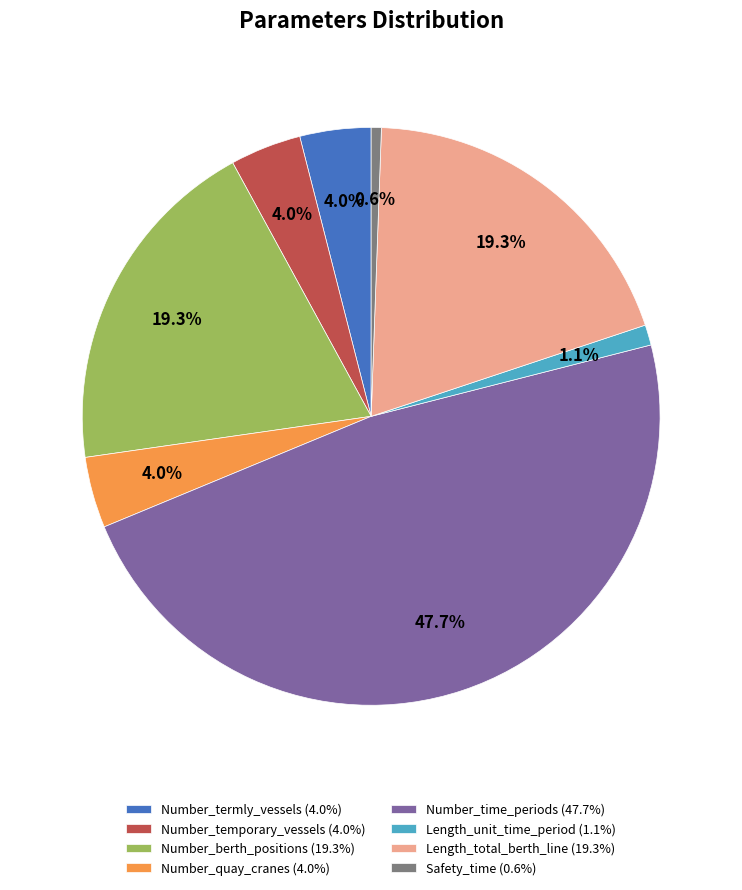

Which slice is the smallest?

Safety_time